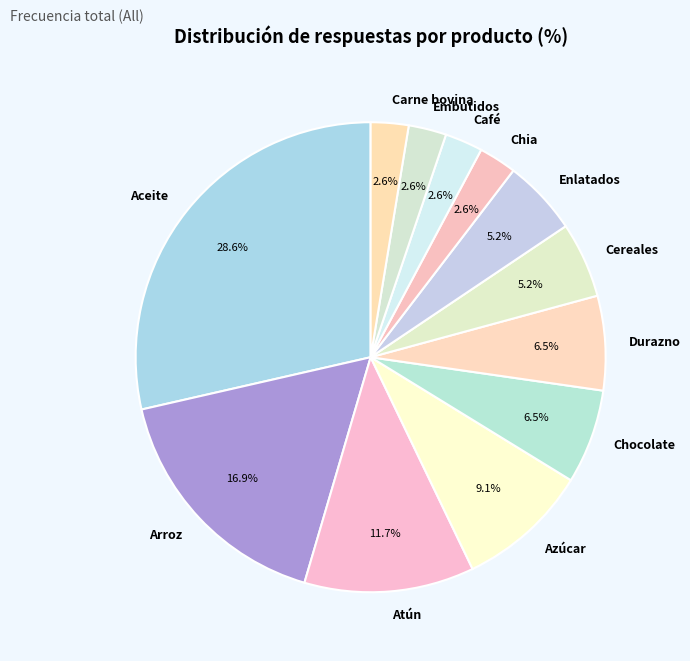

To the nearest percent, what percentage of the pie is Aceite?

29%